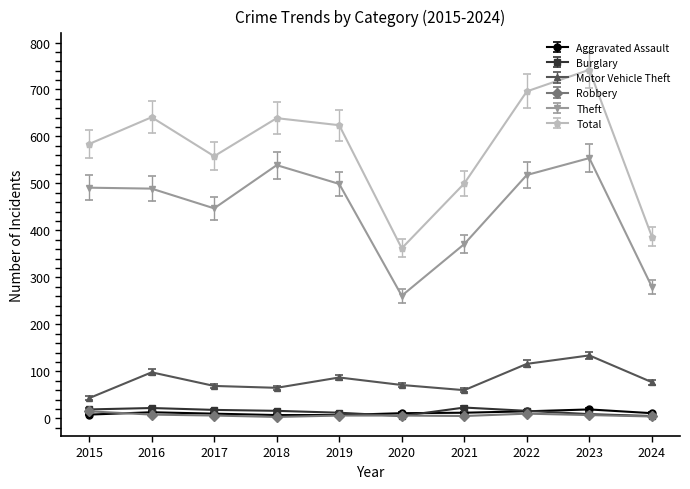

Which series has the largest total across all categories?

Total